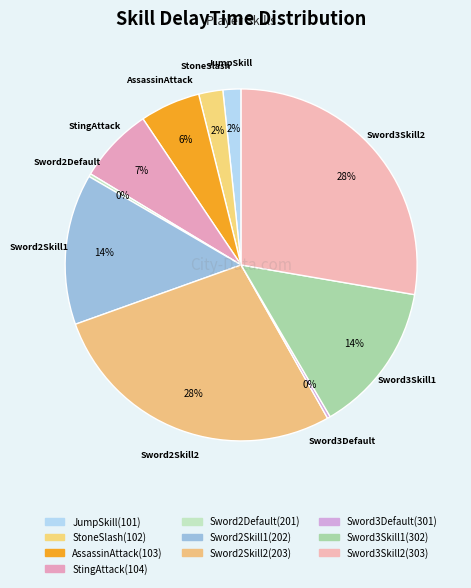

Rank the categories by value from lowest to highest.

Sword2Default(201), Sword3Default(301), JumpSkill(101), StoneSlash(102), AssassinAttack(103), StingAttack(104), Sword2Skill1(202), Sword3Skill1(302), Sword2Skill2(203), Sword3Skill2(303)